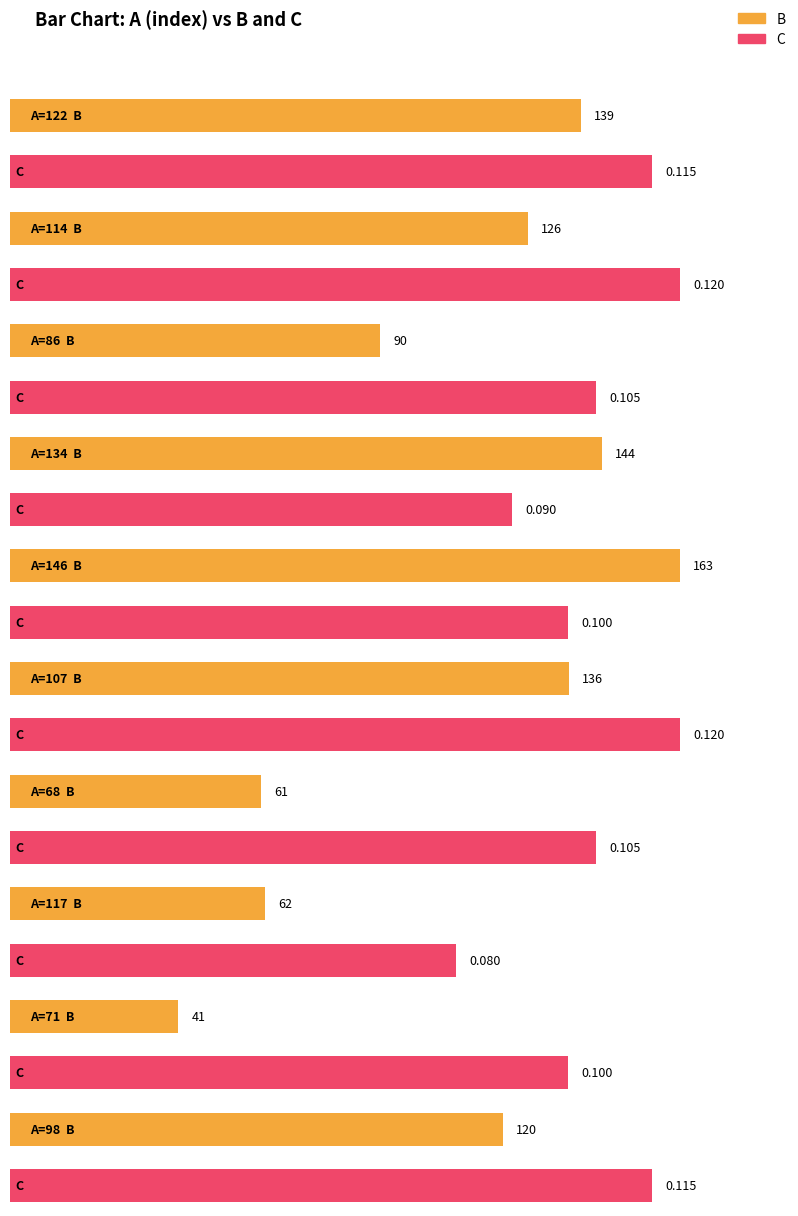

What is the spread (max minus min) of values at 68?

60.9